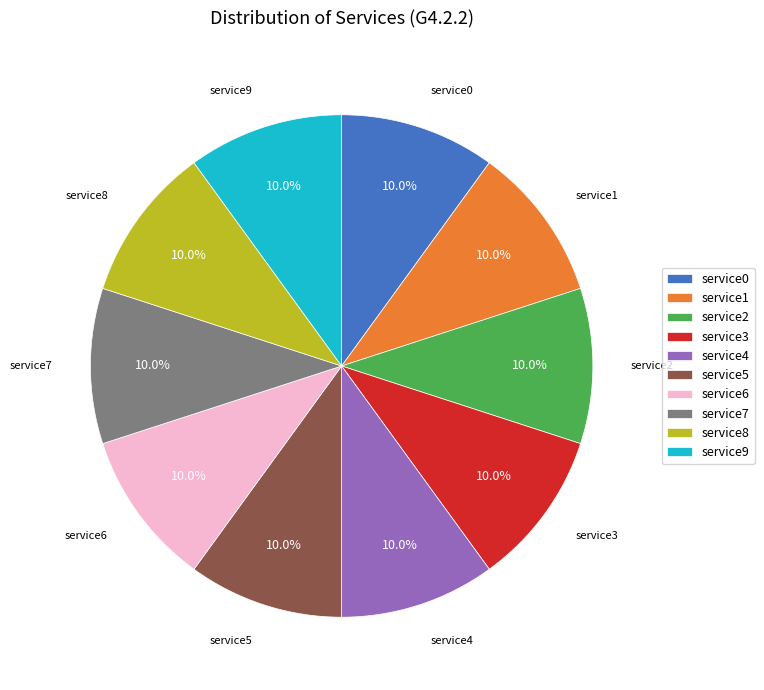

What percentage is NOT represented by service9?

90.0%